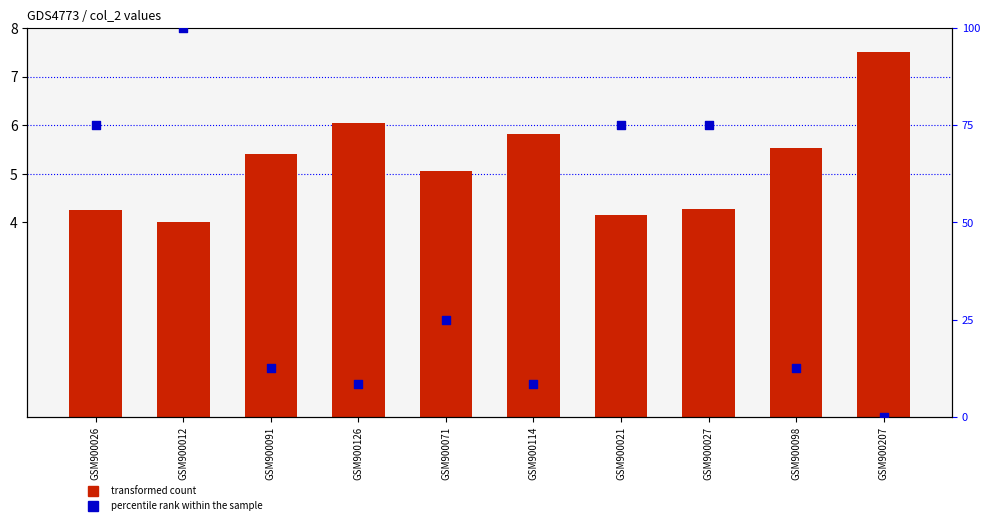

Which series contains the lowest Y value?

percentile rank within the sample